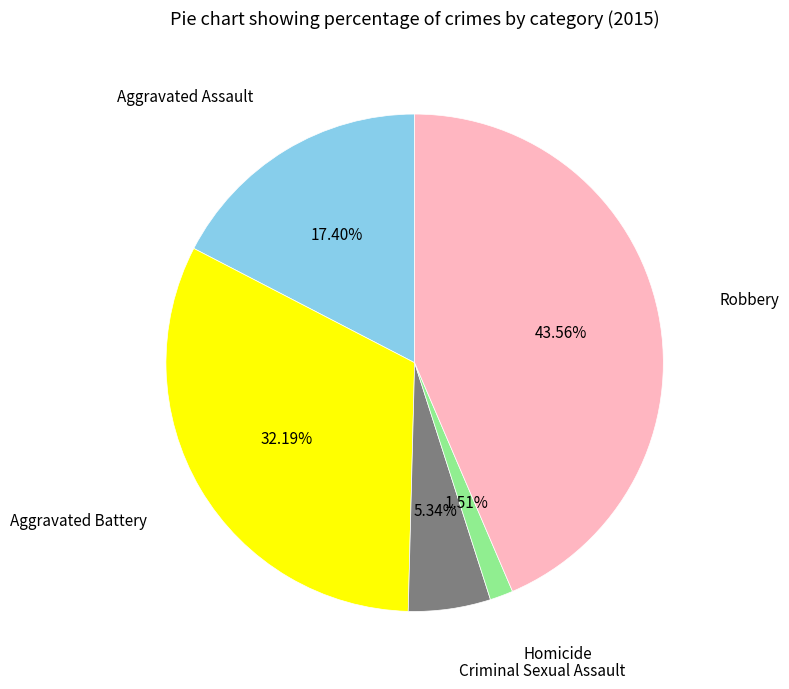

Is there any slice that represents more than half of the pie?

No